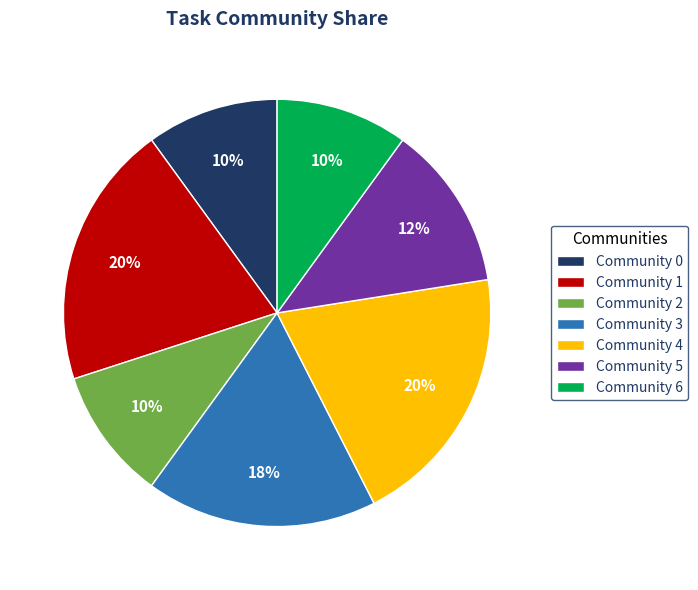

Between Community 4 and Community 6, which is larger?

Community 4